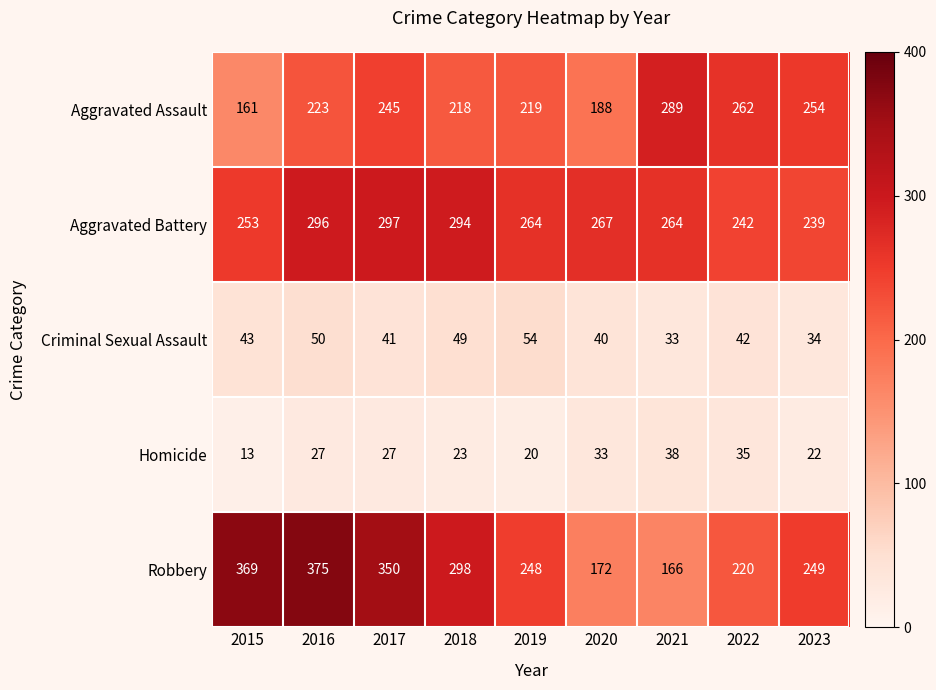

How many data points does each series have?

9